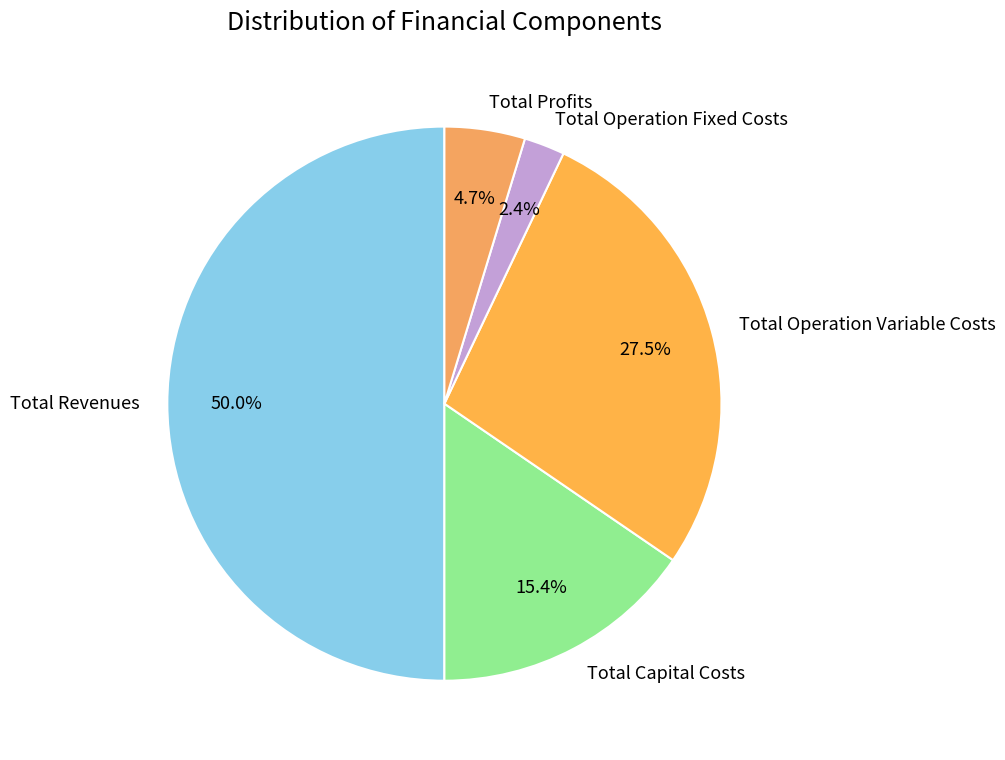

How many slices are in this pie chart?

5